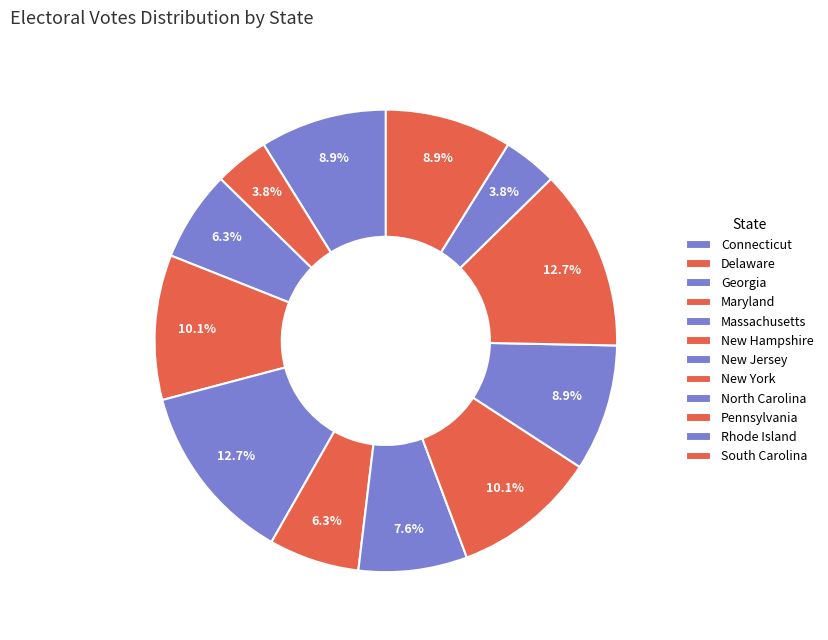

Rank the categories by value from lowest to highest.

Delaware, Rhode Island, Georgia, New Hampshire, New Jersey, Connecticut, North Carolina, South Carolina, Maryland, New York, Massachusetts, Pennsylvania